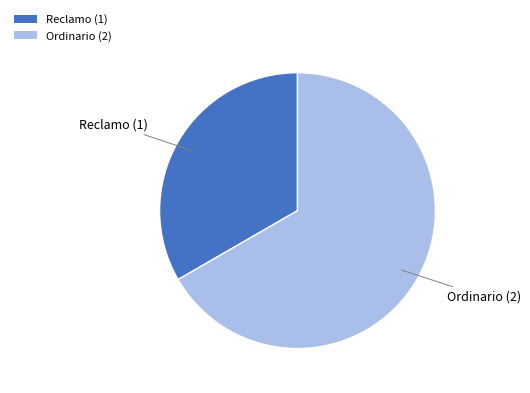

Do Ordinario and Reclamo together represent more than half of the pie?

Yes